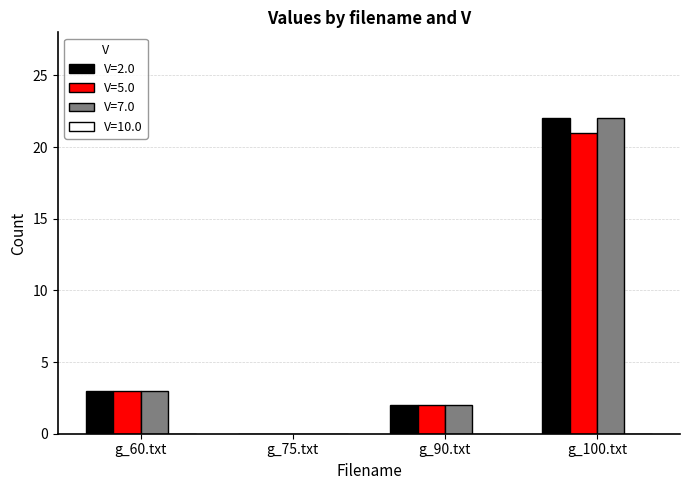

Is the value of V=7.0 at g_75.txt greater than the value of V=2.0 at g_100.txt?

No